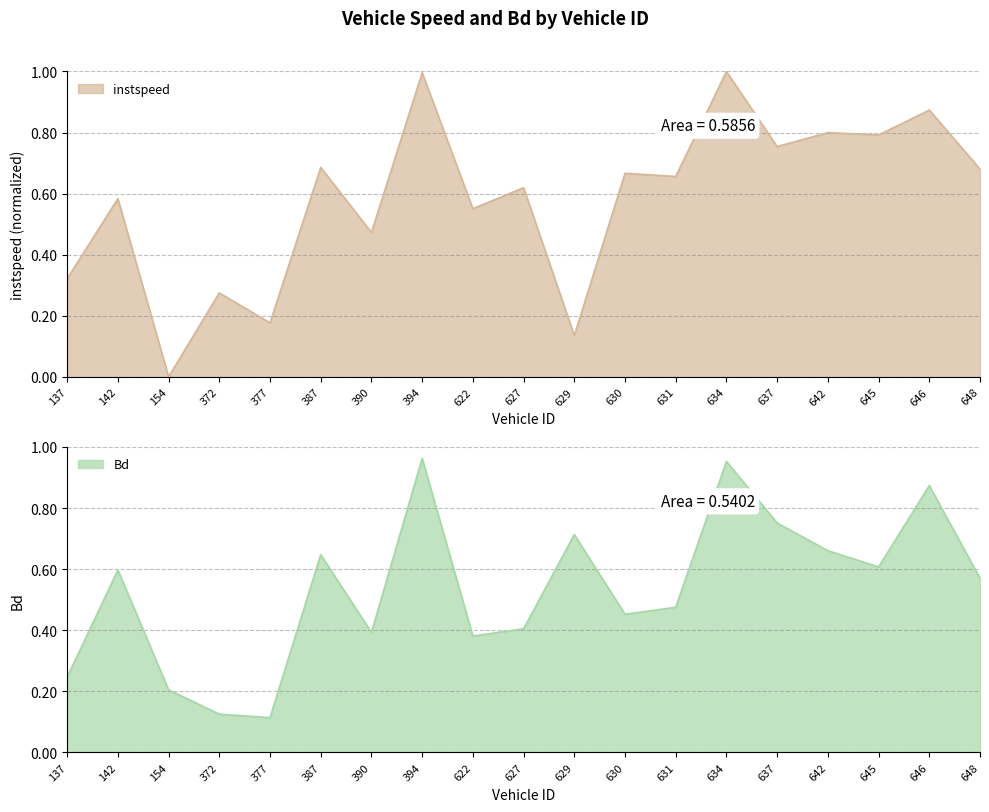

List the series in order of their overall mean, lowest first.

Bd, instspeed